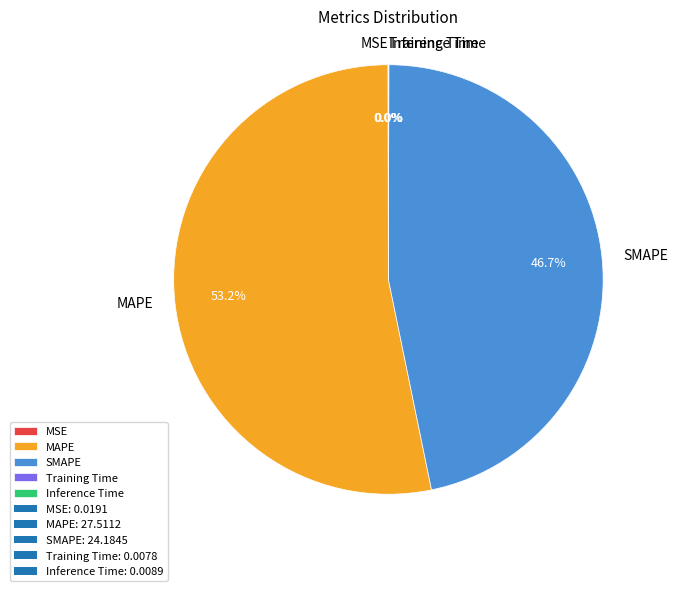

Which category has the biggest portion of the pie?

MAPE